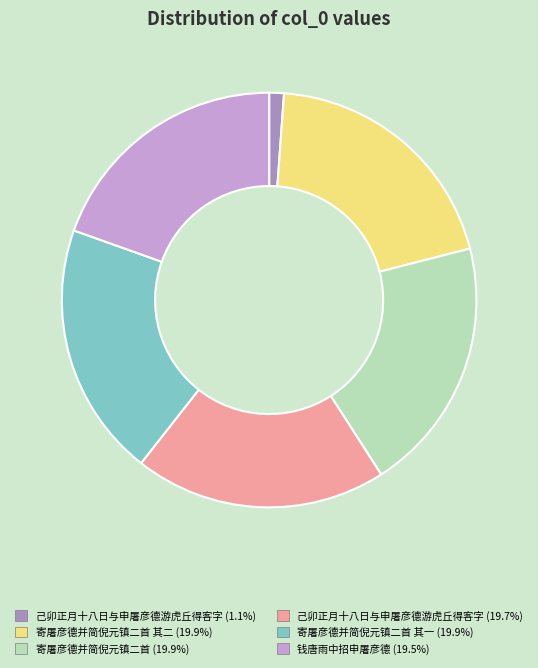

Does any single category account for the majority?

No